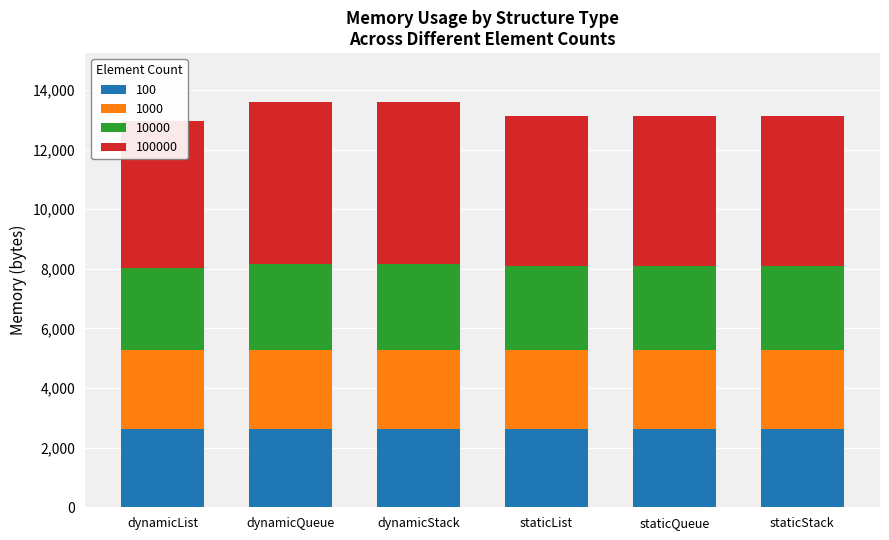

Reading right to left, extract all data points from this chart.

100: staticStack=2636	staticQueue=2636	staticList=2636	dynamicStack=2636	dynamicQueue=2632	dynamicList=2632
1000: staticStack=2636	staticQueue=2636	staticList=2636	dynamicStack=2636	dynamicQueue=2632	dynamicList=2632
10000: staticStack=2828	staticQueue=2828	staticList=2828	dynamicStack=2892	dynamicQueue=2888	dynamicList=2760
100000: staticStack=5016	staticQueue=5040	staticList=5040	dynamicStack=5440	dynamicQueue=5432	dynamicList=4948